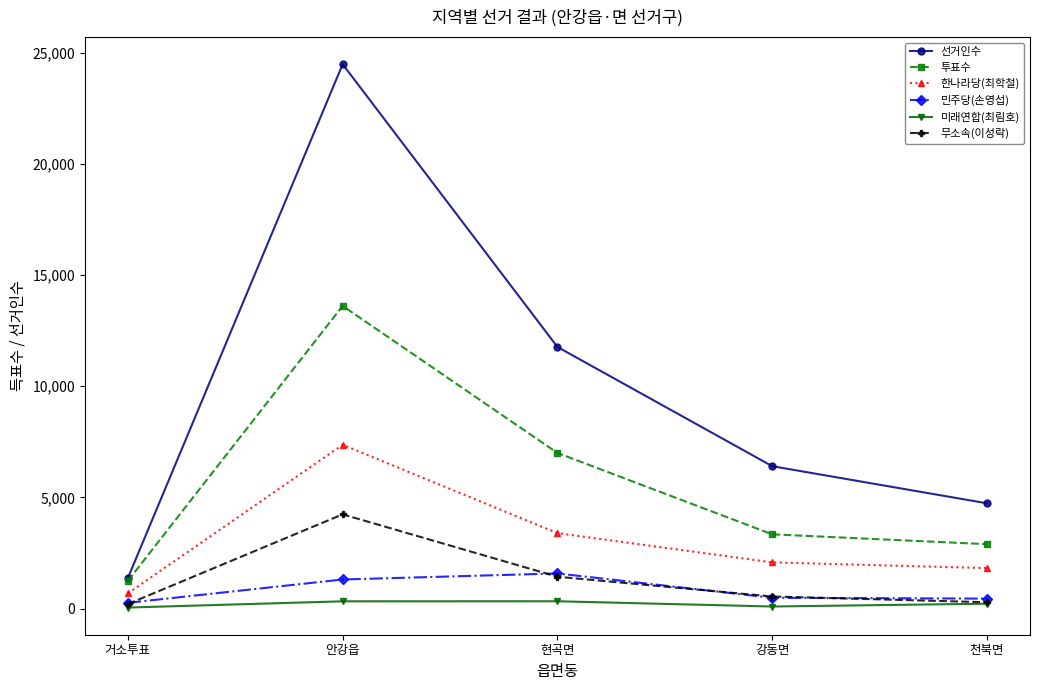

What value does the 무소속(이성락) series have at 거소투표?

205